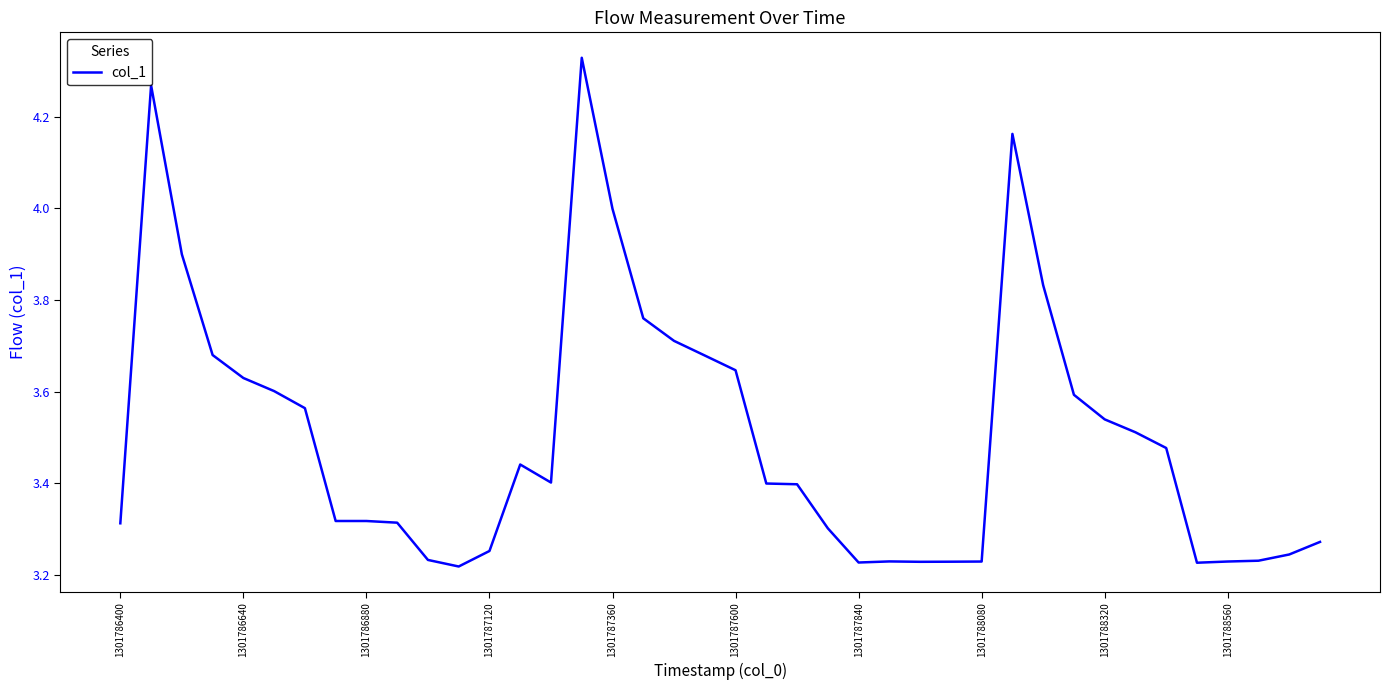

Reading left to right, what are all the values shown in this chart?

3.3	4.3	3.9	3.7	3.6	3.6	3.6	3.3	3.3	3.3	3.2	3.2	3.3	3.4	3.4	4.3	4.0	3.8	3.7	3.7	3.6	3.4	3.4	3.3	3.2	3.2	3.2	3.2	3.2	4.2	3.8	3.6	3.5	3.5	3.5	3.2	3.2	3.2	3.2	3.3